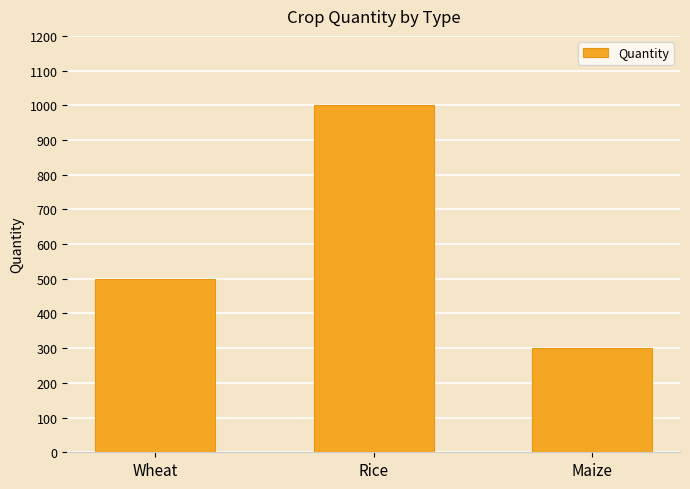

What is the smallest value displayed?

300